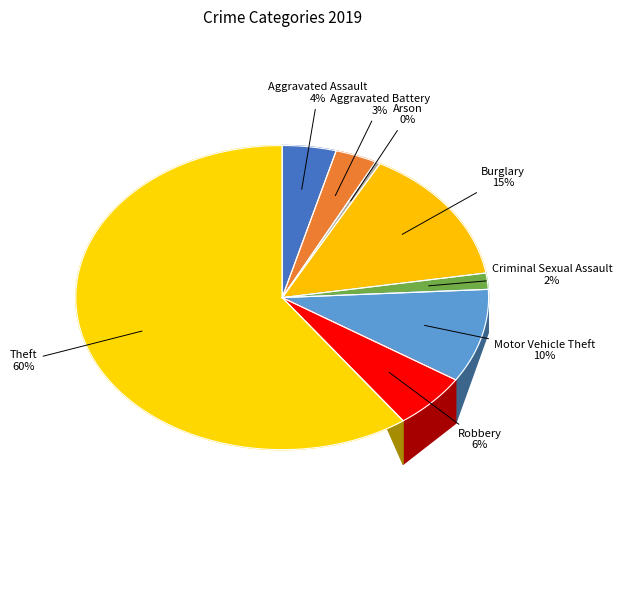

How many segments does this pie chart have?

8